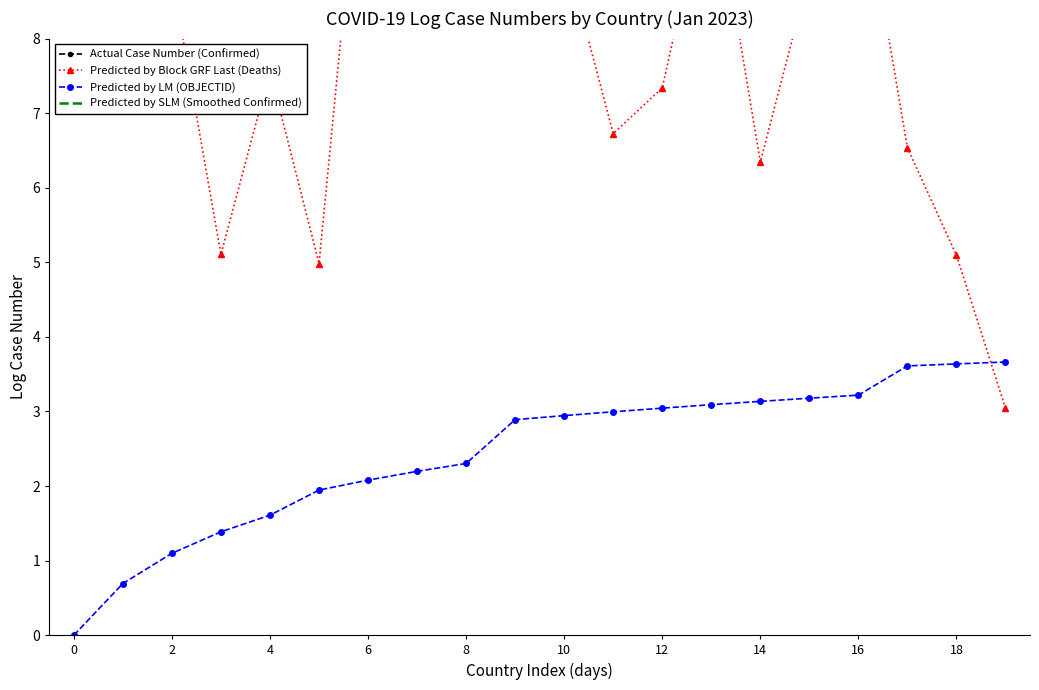

What is the sum of all Predicted by SLM (Smoothed Confirmed) values?

255.9